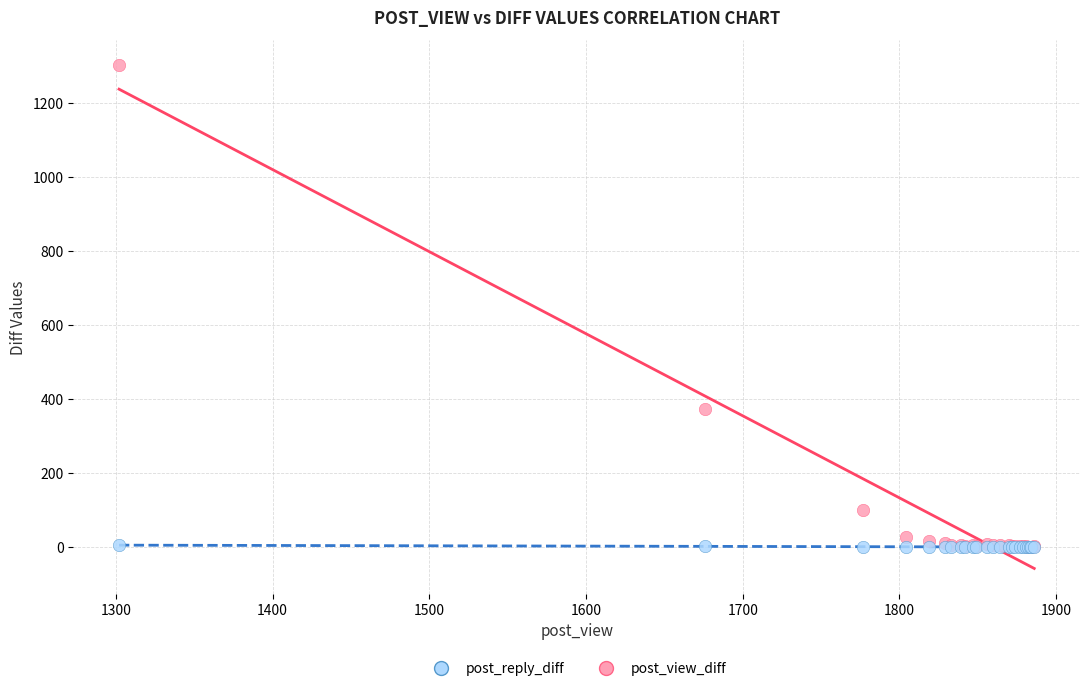

Which series has the largest Y range (max minus min)?

post_view_diff